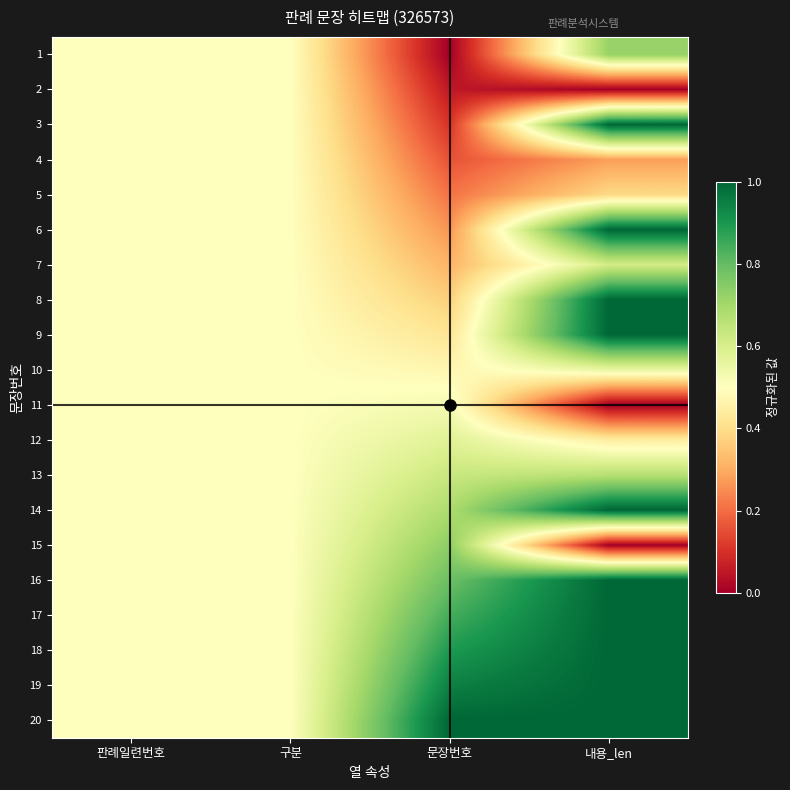

What is the difference between the highest and lowest values at 내용_len?

1.0